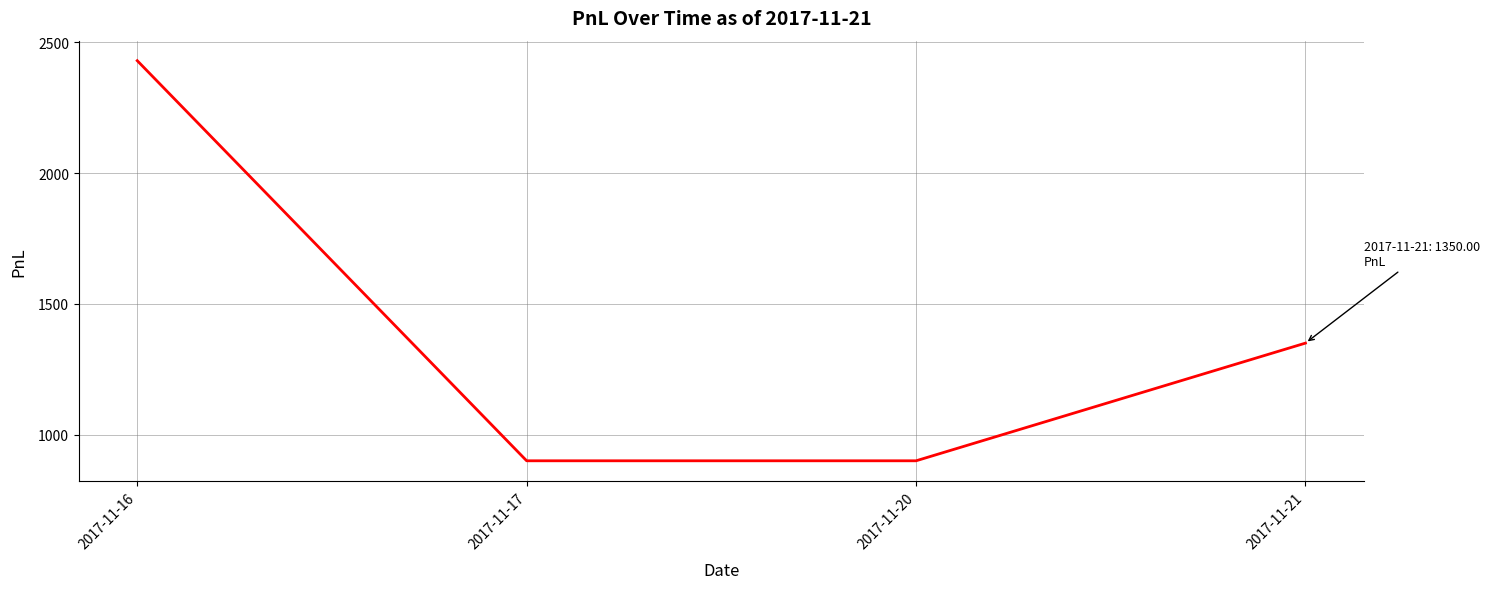

The chart shows a value of 807 at 2017-11-16. True or false?

False